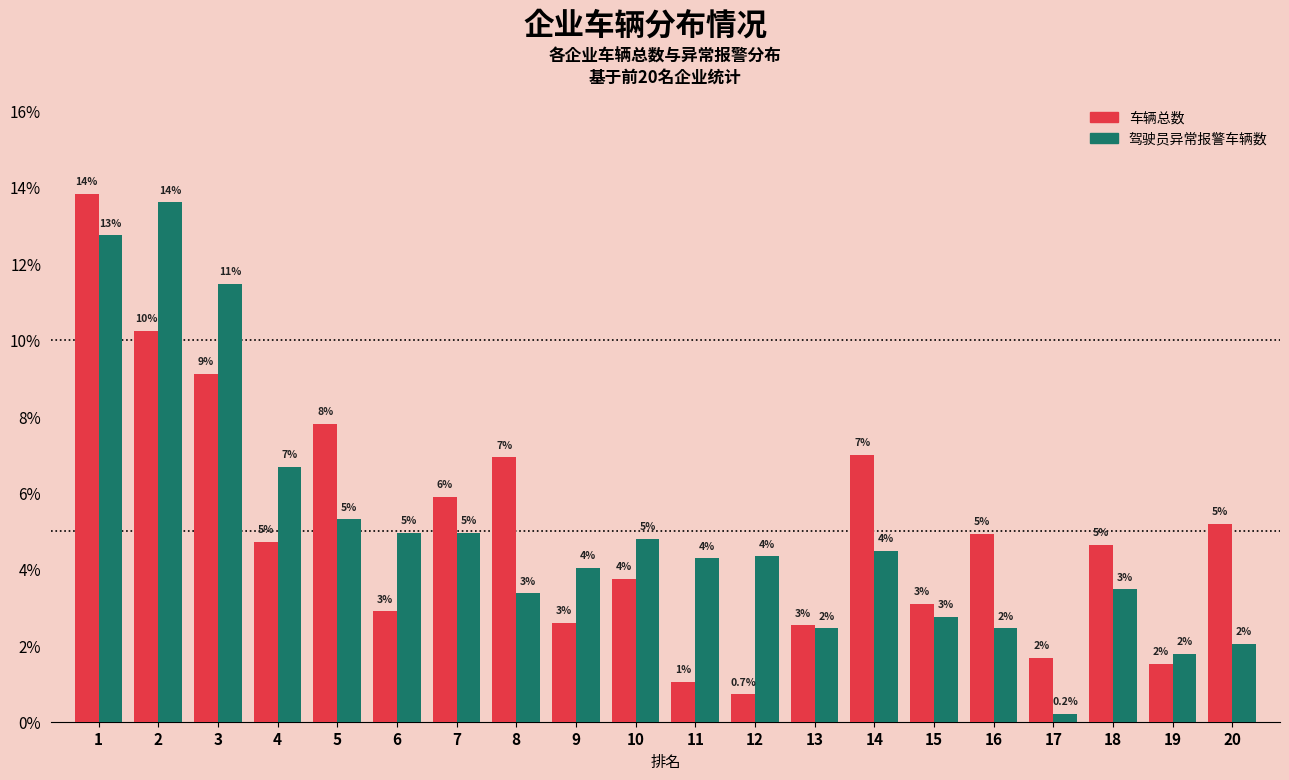

Does the chart contain any negative values?

No